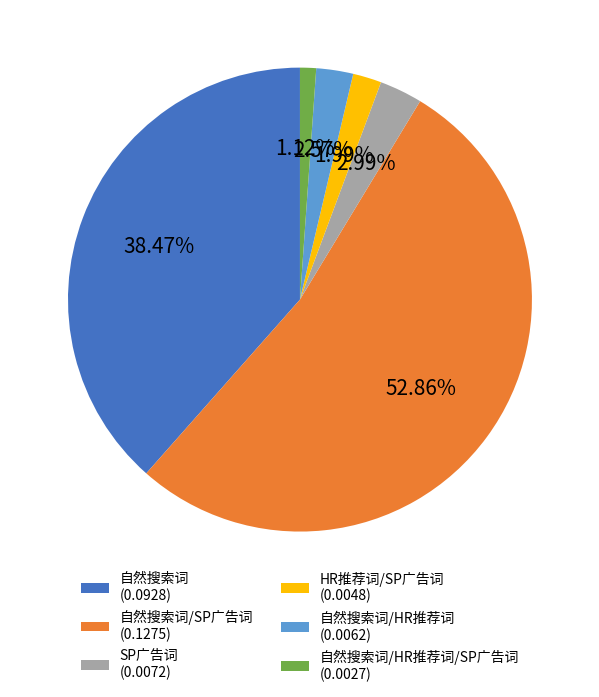

Does SP广告词 (0.0072) represent more than half of the total?

No